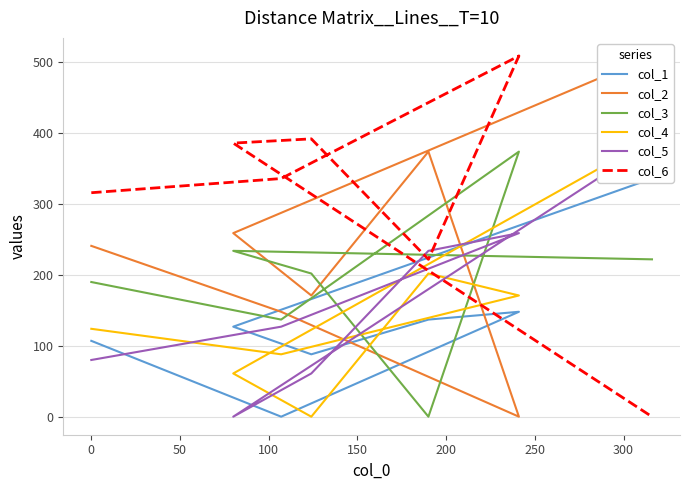

Reading left to right, extract all data points from this chart.

col_1: 107	0	148	137	88	127	336
col_2: 241	148	0	374	171	259	509
col_3: 190	137	374	0	202	234	222
col_4: 124	88	171	202	0	61	392
col_5: 80	127	259	234	61	0	386
col_6: 316	336	509	222	392	386	0